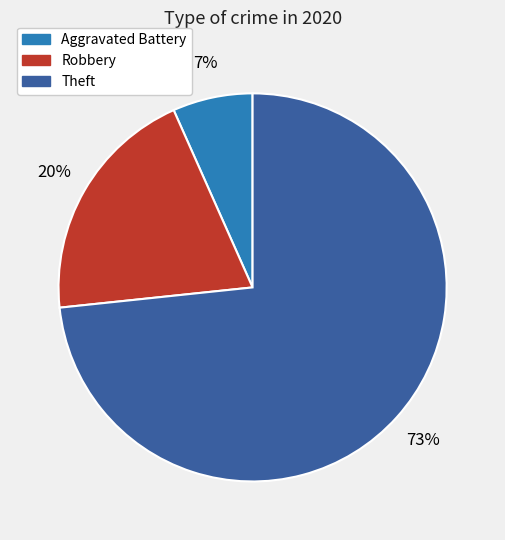

How many slices are in this pie chart?

3